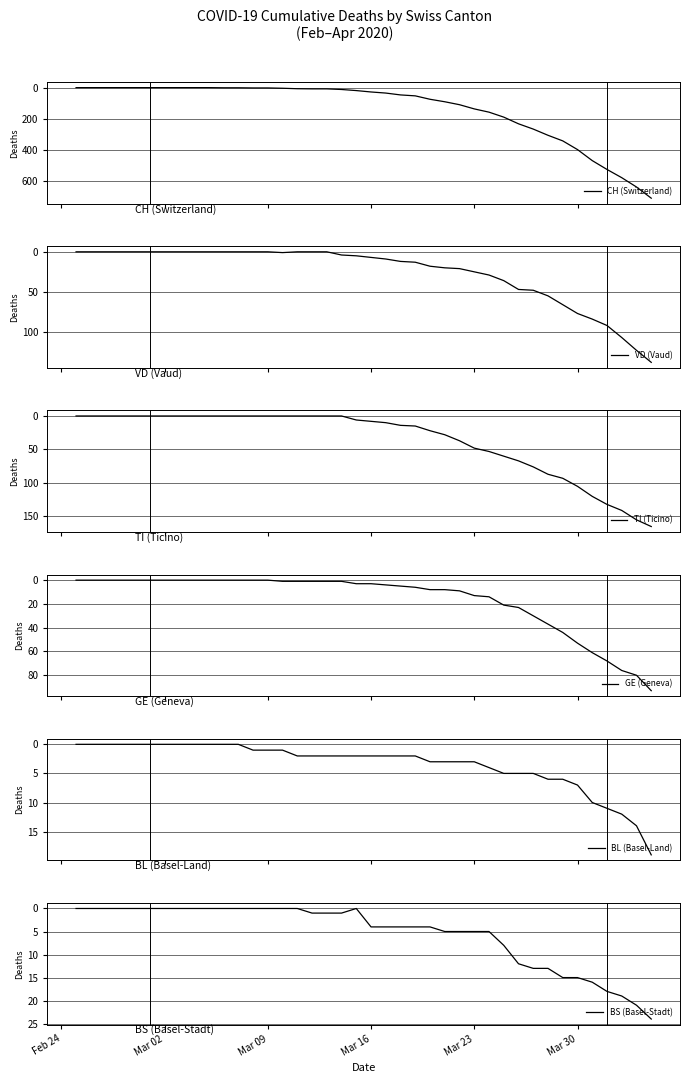

Is this an area chart (filled region under the line)?

No